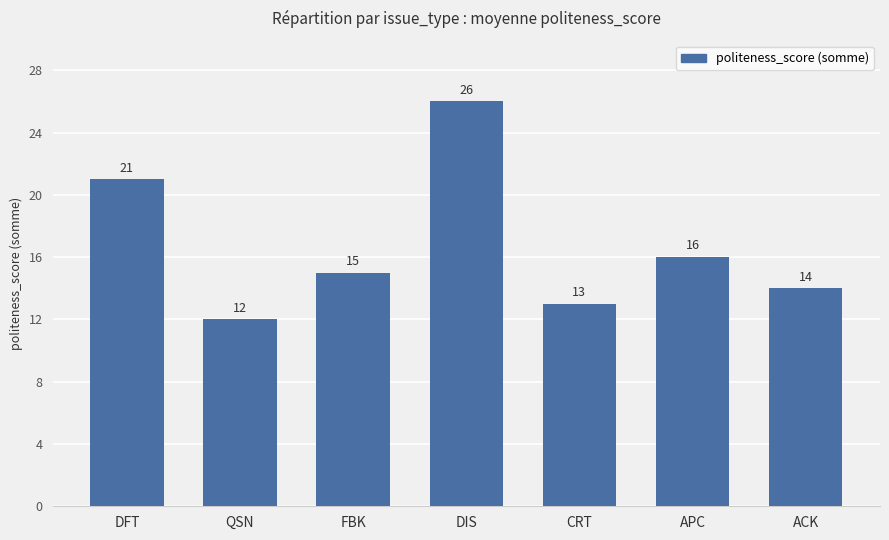

What is the average value?

17